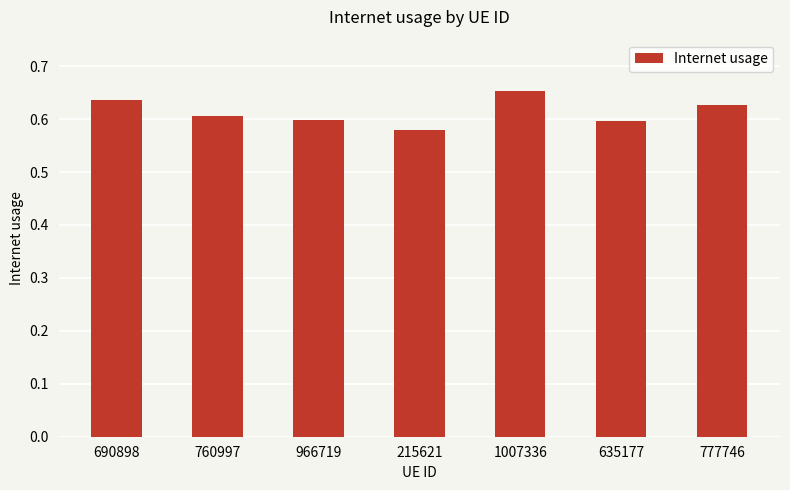

The value at 777746 is 0.6. True or false?

True